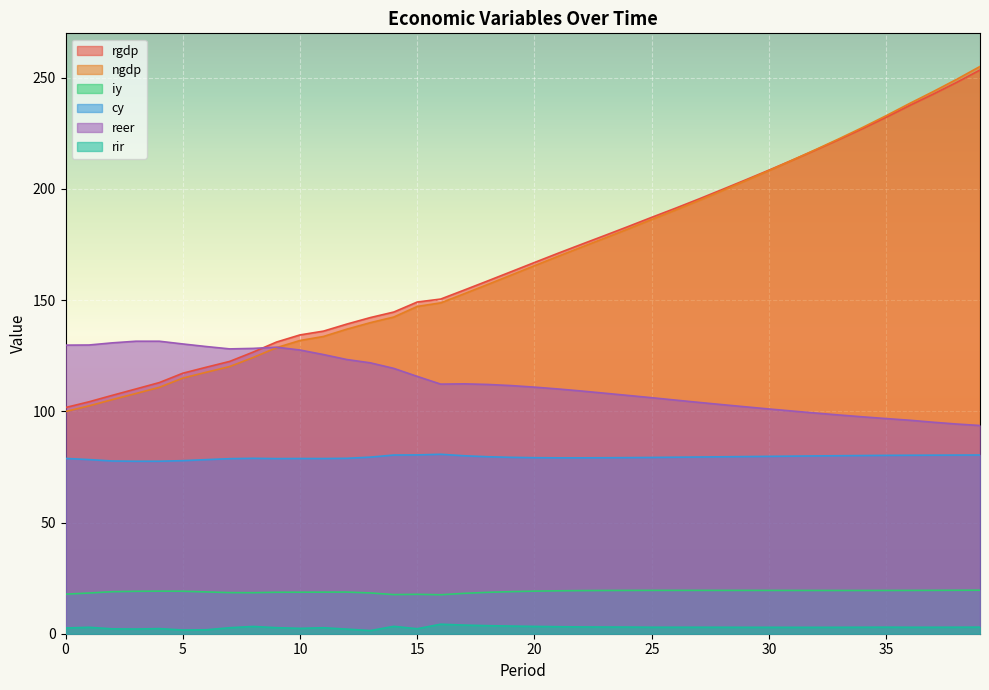

What is the sum of all rgdp values?

6781.5